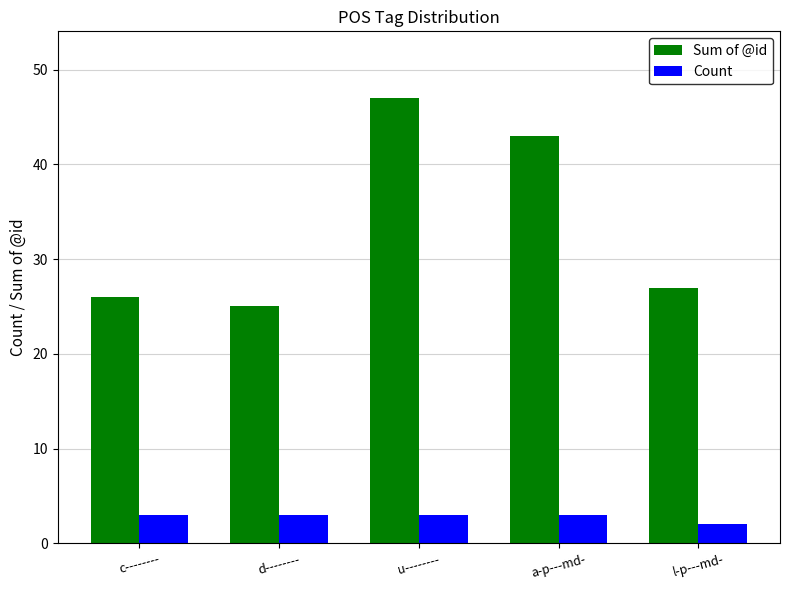

Is it true that Count equals 1 at c--------?

False